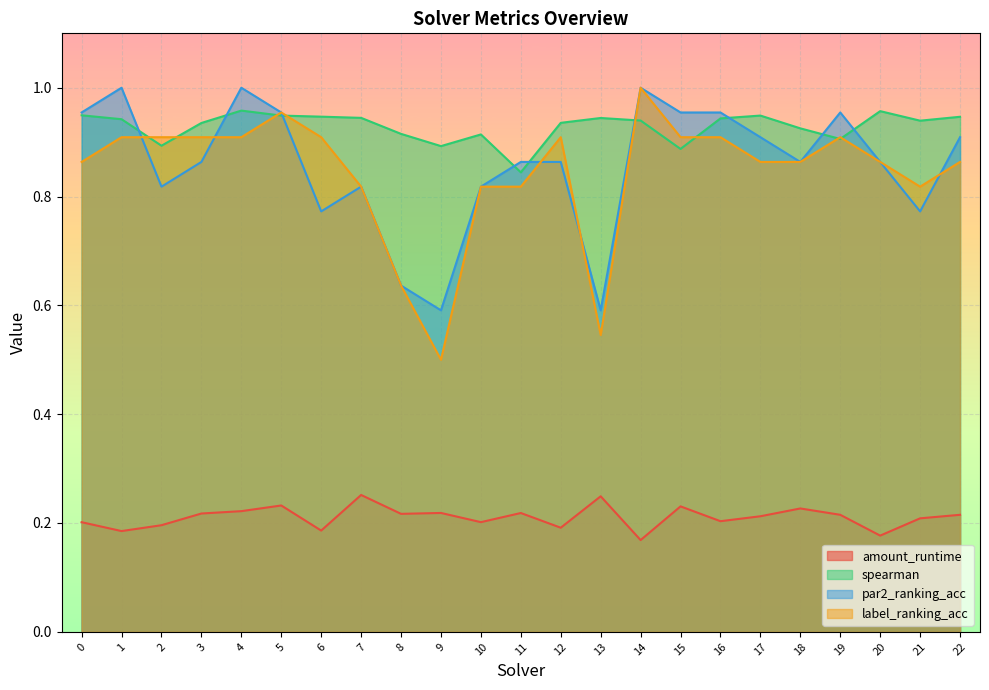

What is the minimum value for spearman?

0.8